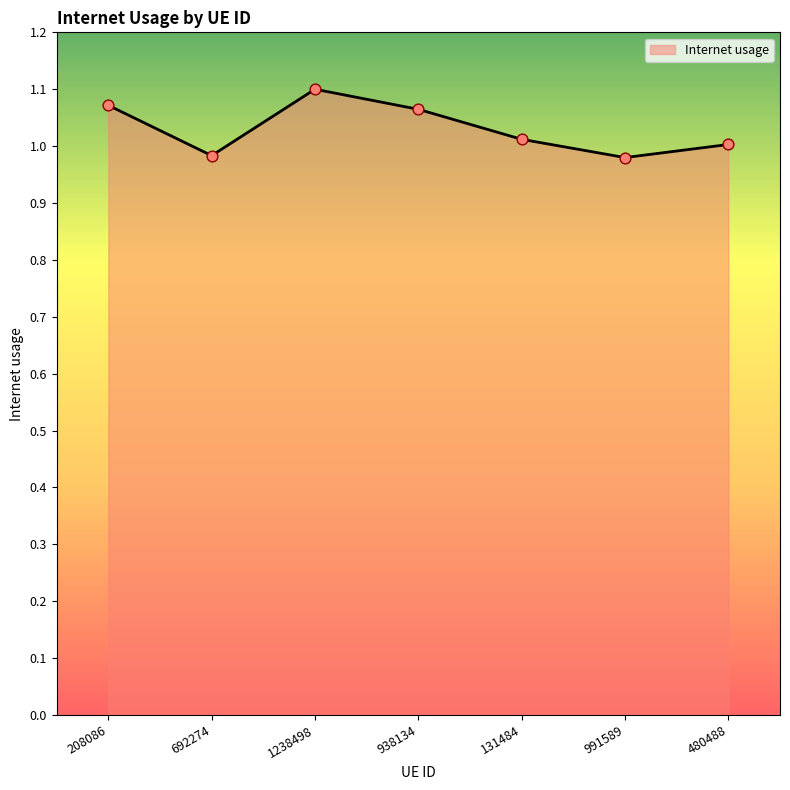

Between 480488 and 1238498, which is larger?

1238498